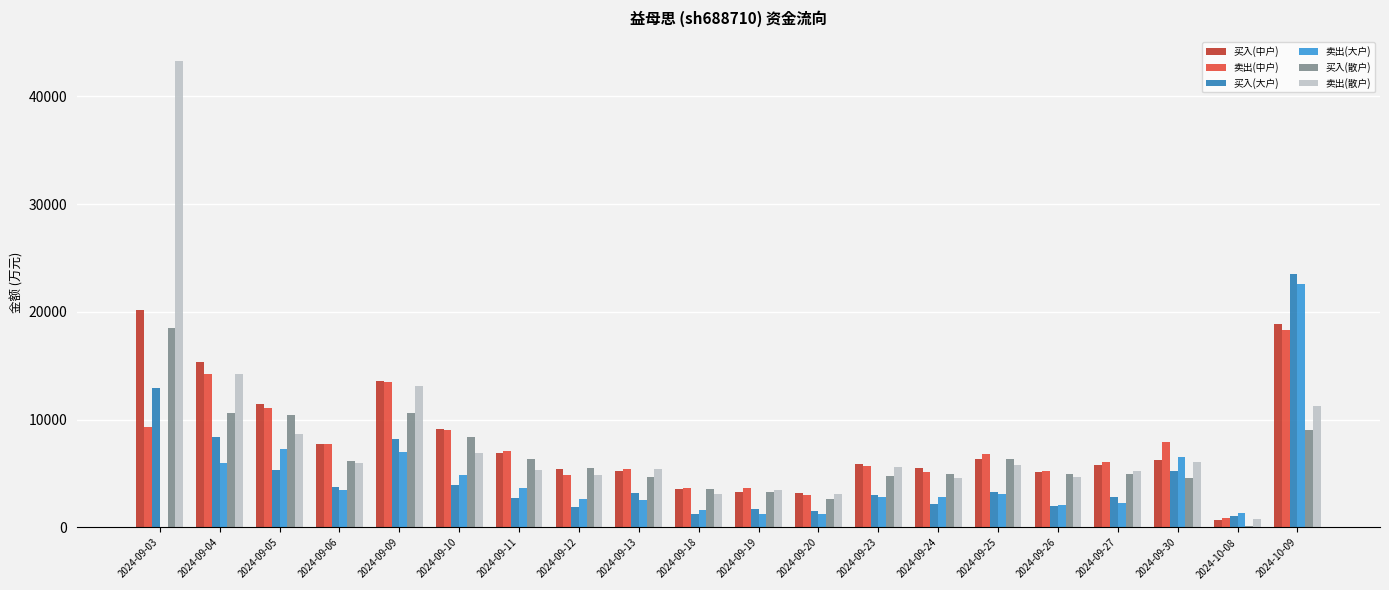

Which series has the largest range (max minus min)?

卖出(散户)